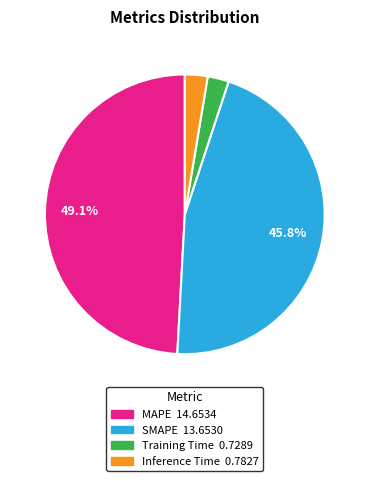

True or false: SMAPE accounts for 33% of the total.

False